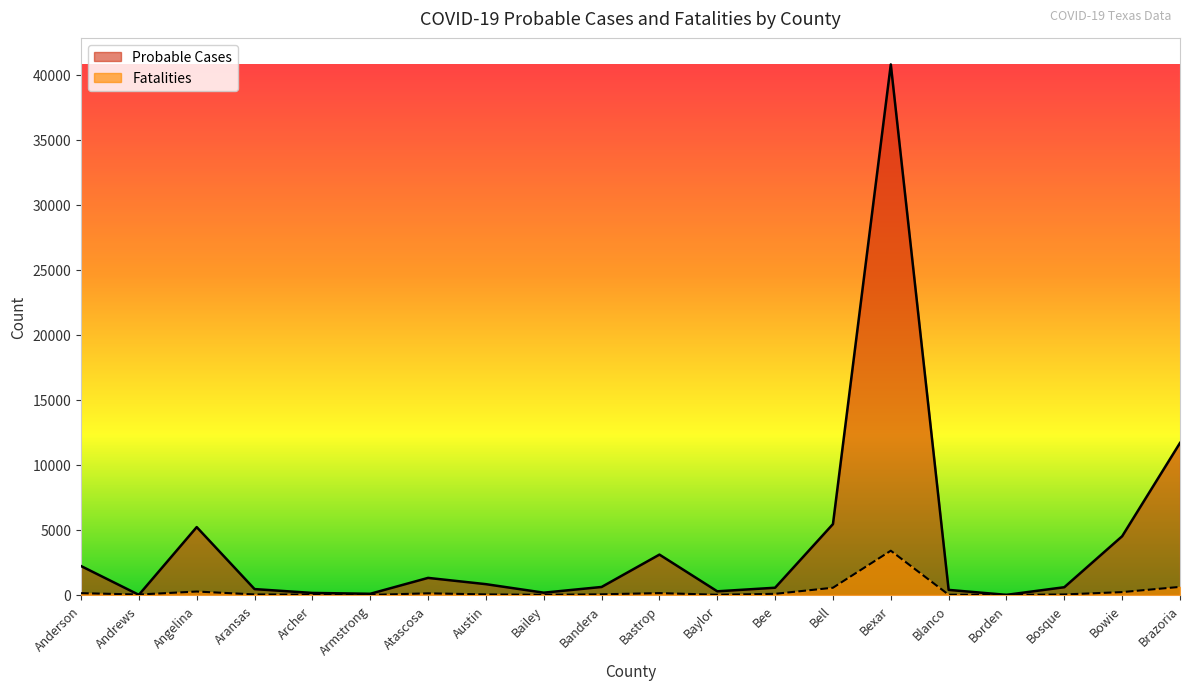

How many times do Probable Cases and Fatalities cross each other?

2